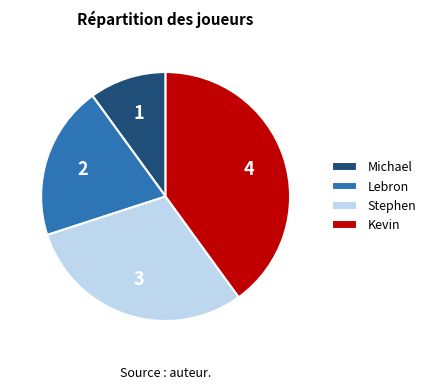

Is the sum of Lebron and Michael greater than half?

No